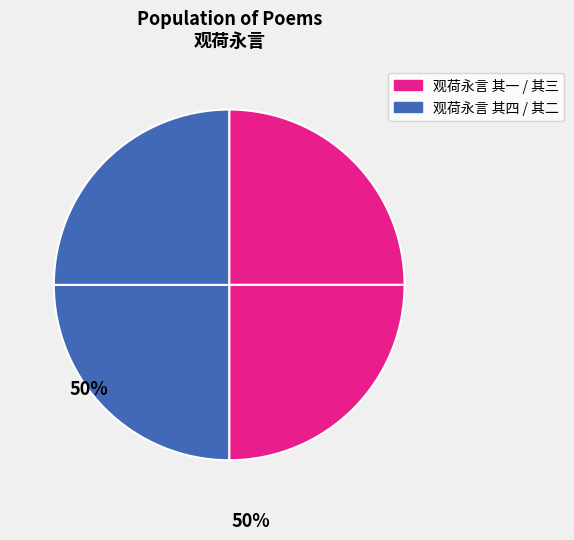

Count the number of slices in the pie.

4